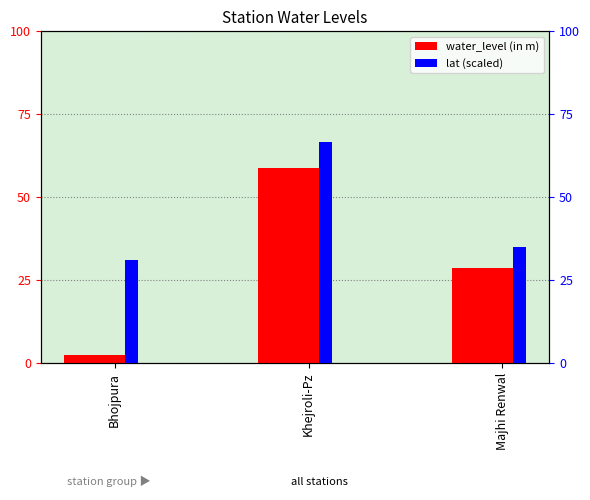

True or false: lat (scaled) has a value of 31.1 at Bhojpura.

True